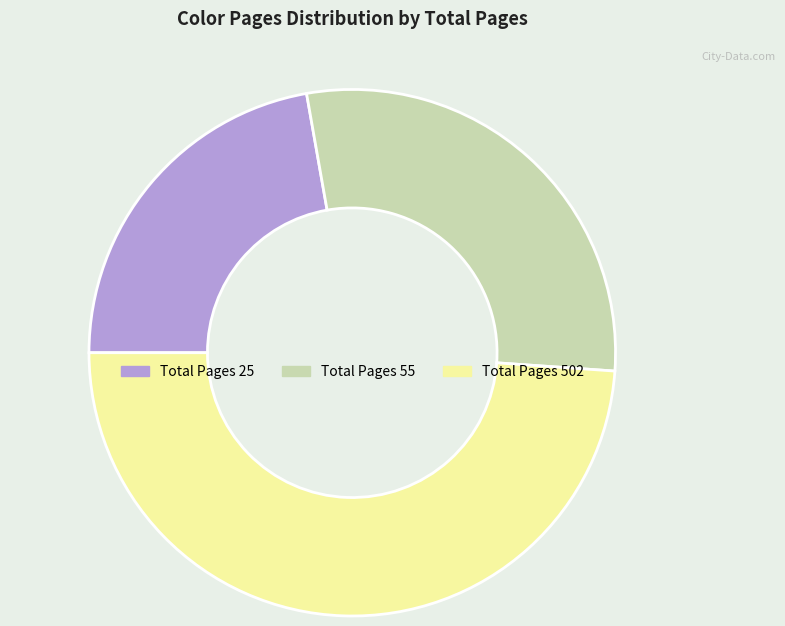

Rank the categories by value from lowest to highest.

Total Pages 25, Total Pages 55, Total Pages 502